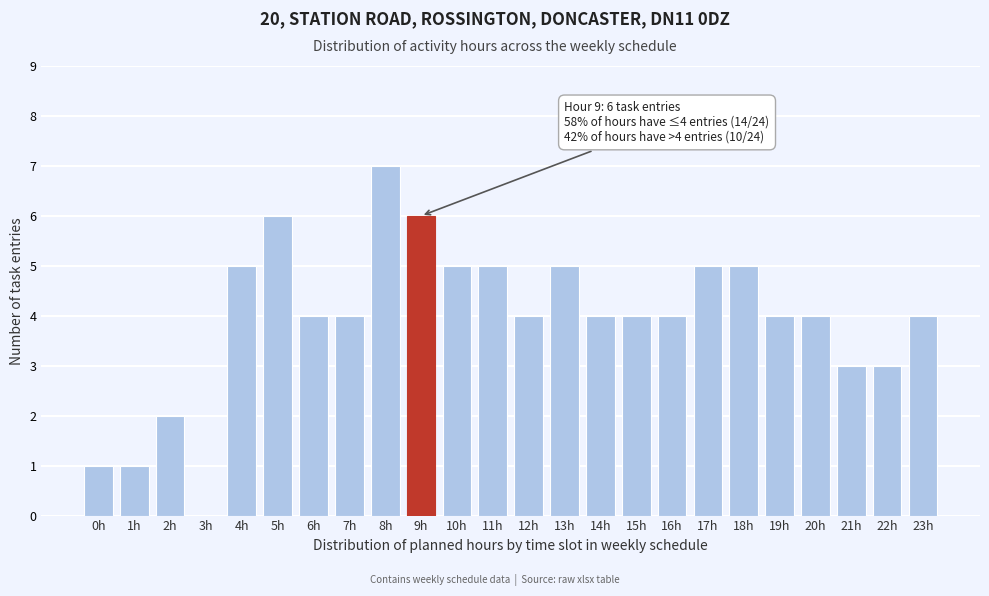

Reading right to left, extract all data points from this chart.

23h=4	22h=3	21h=3	20h=4	19h=4	18h=5	17h=5	16h=4	15h=4	14h=4	13h=5	12h=4	11h=5	10h=5	9h=6	8h=7	7h=4	6h=4	5h=6	4h=5	3h=0	2h=2	1h=1	0h=1